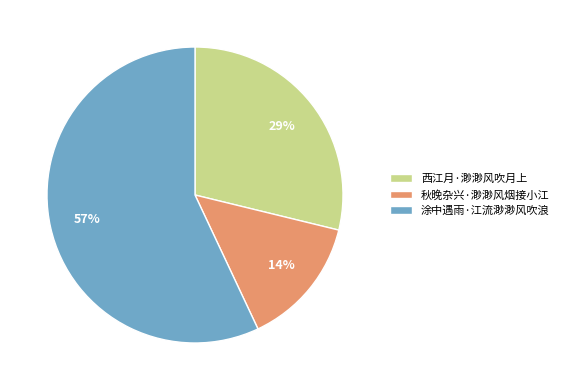

Is it true that 秋晚杂兴·渺渺风烟接小江 is 20% of the pie?

False